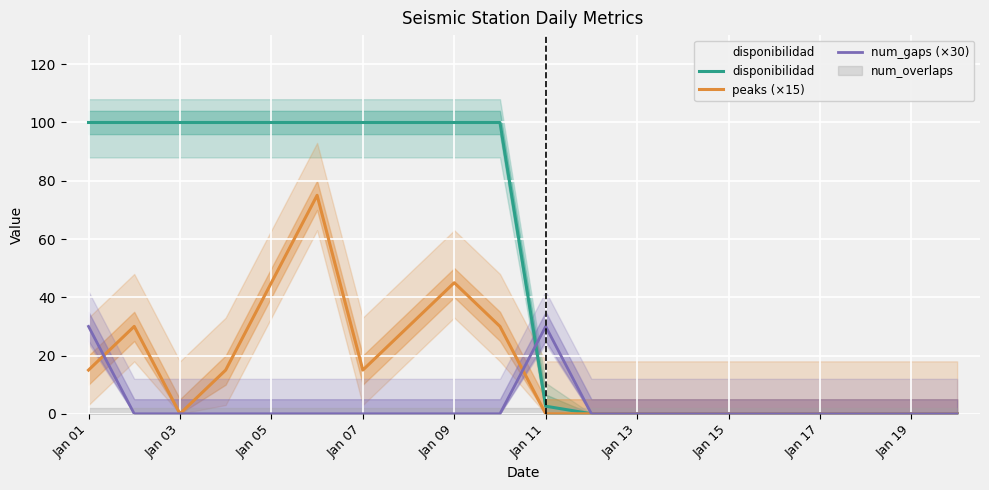

Is it true that disponibilidad equals -48.0 at 13?

False